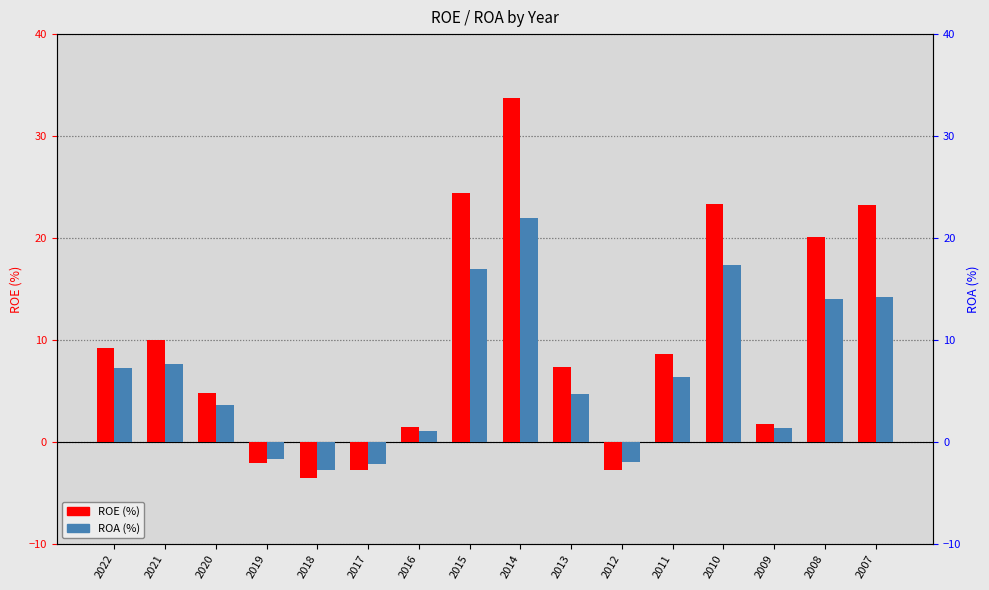

At which category is the sum across all series the highest?

2014